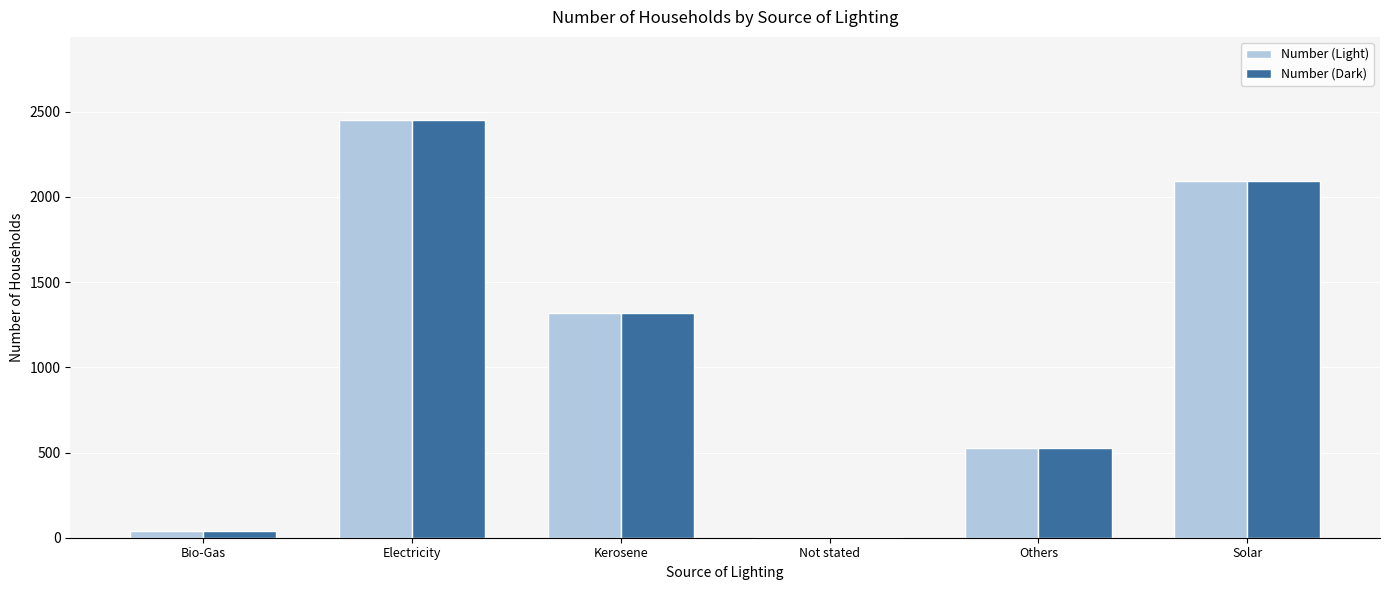

Is the value of Number (Light) at Electricity greater than the value of Number (Dark) at Solar?

Yes